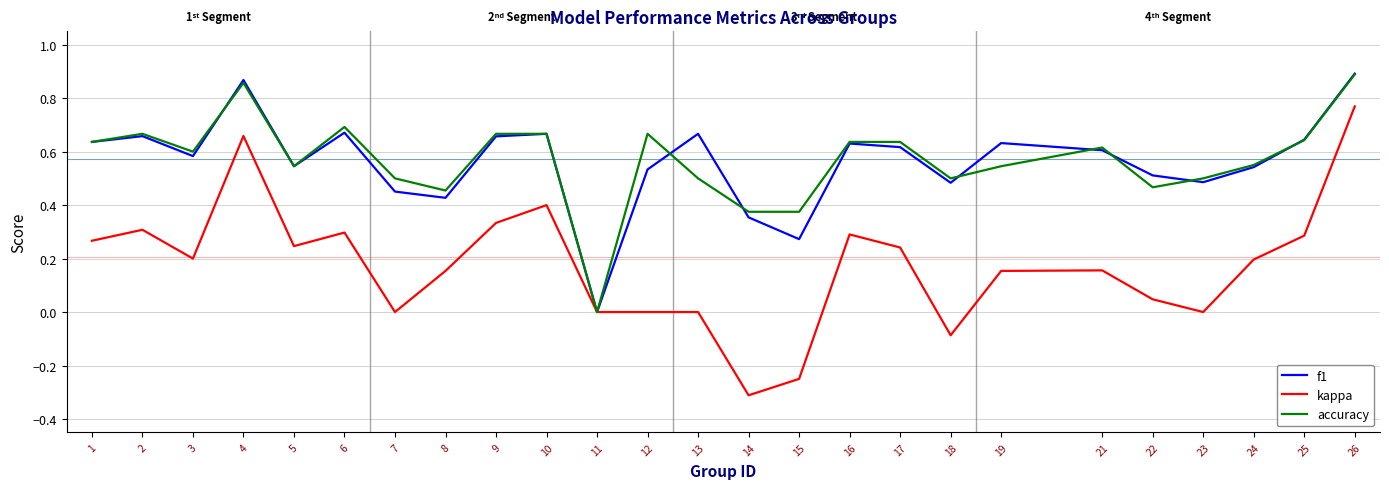

Which label corresponds to the smallest value in the chart?

14